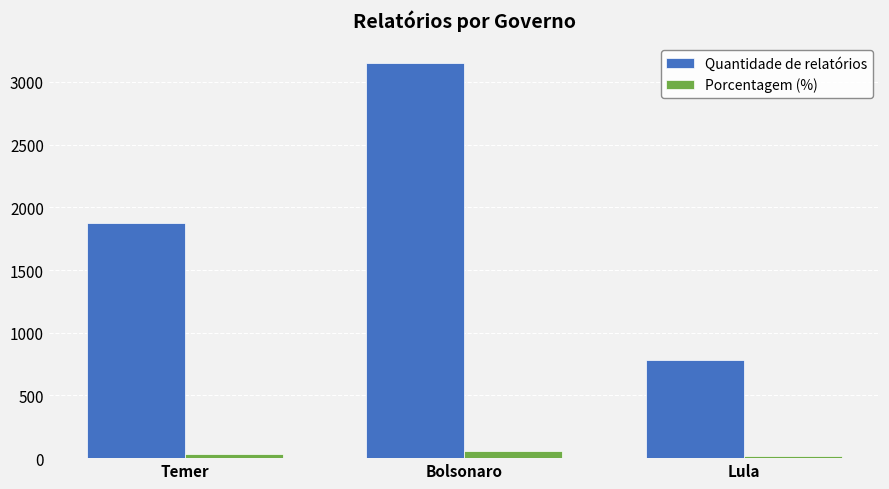

True or false: Quantidade de relatórios has a value of 1070.8 at Lula.

False